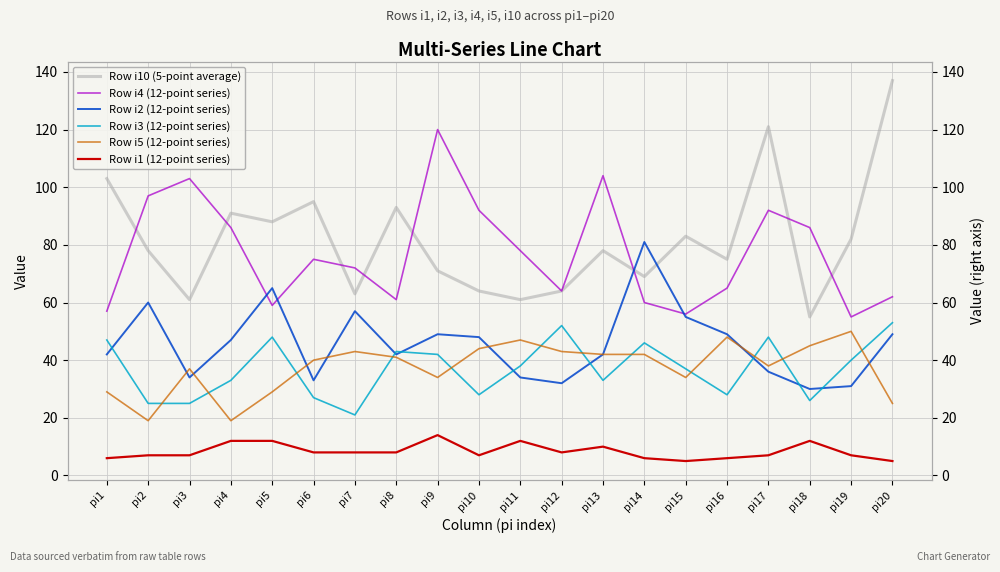

What is the difference between the highest and lowest values at pi17?

114